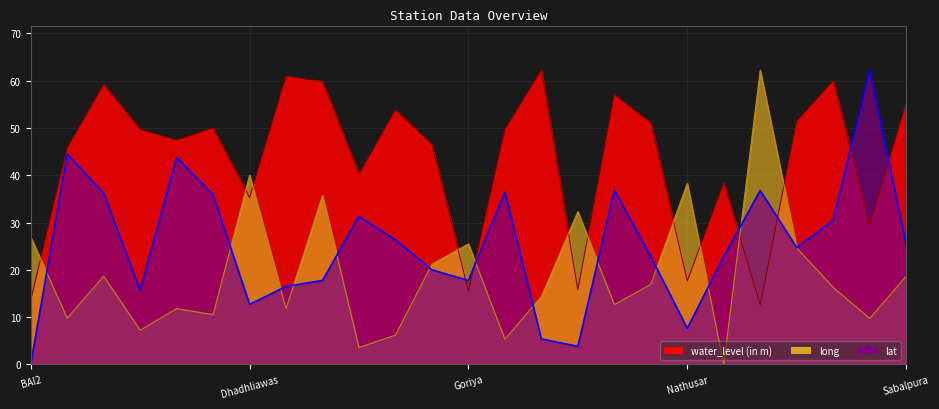

Does the chart have visible grid lines?

Yes